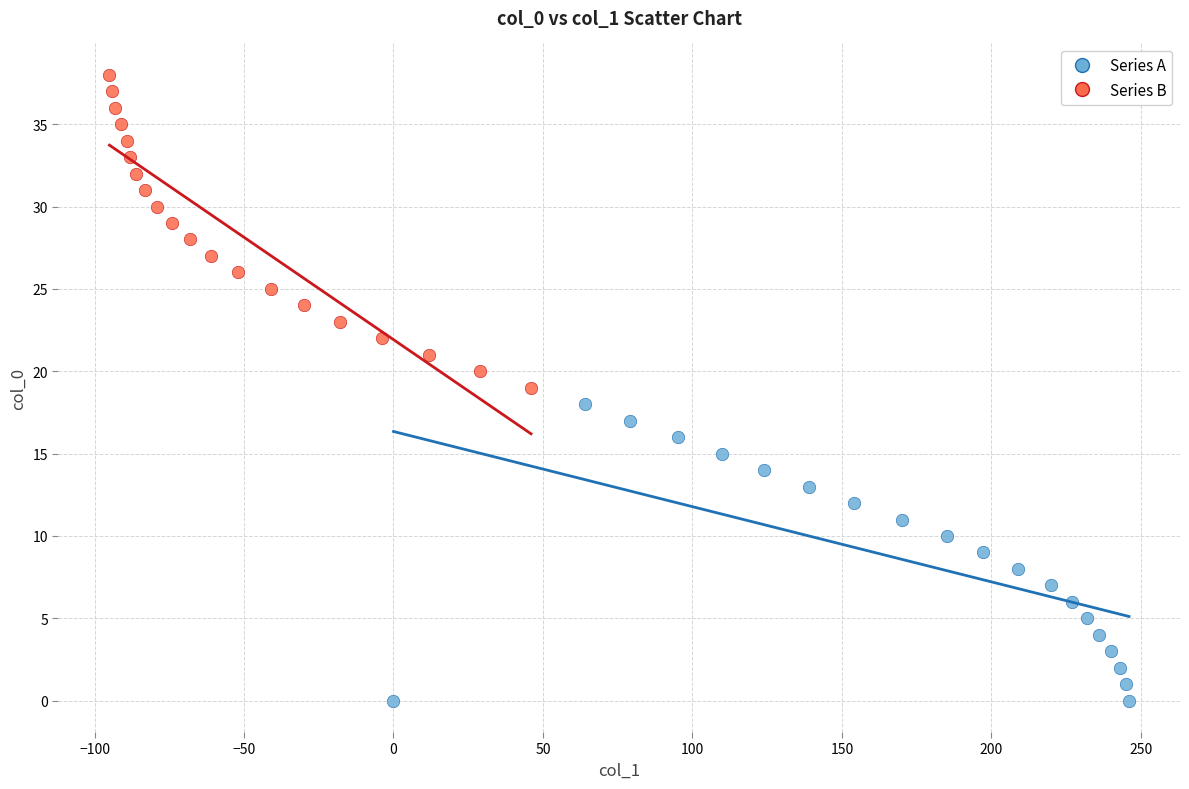

Which series has the largest Y range (max minus min)?

Series B